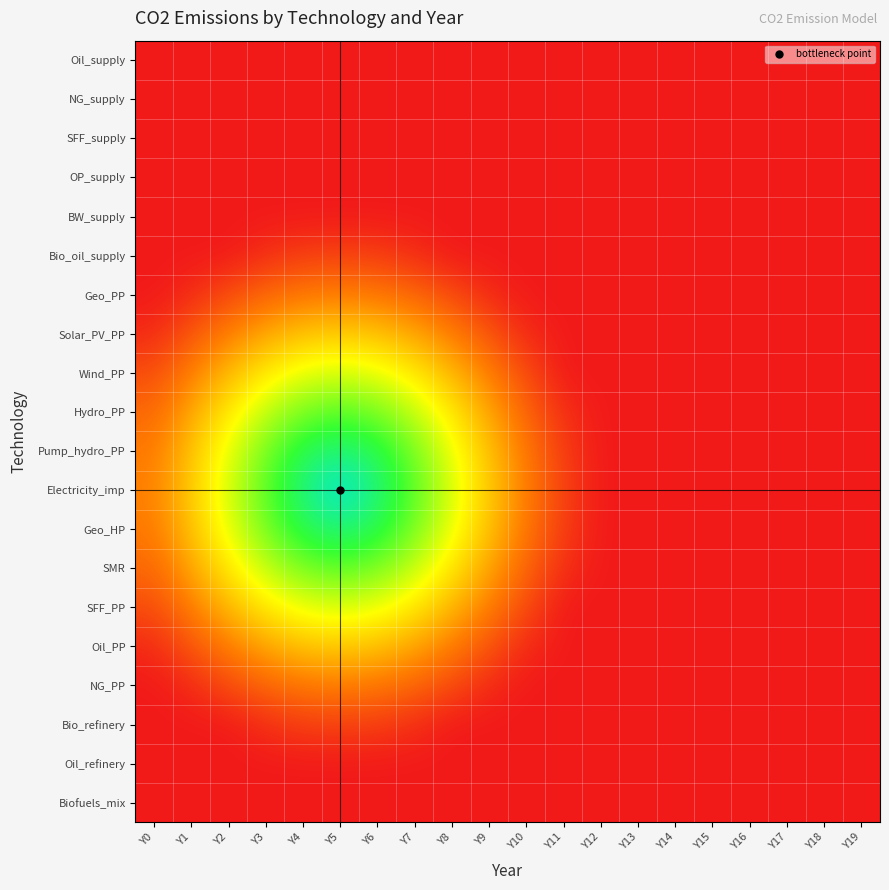

At Y6, list the series in order from largest to smallest.

Electricity_imp, Pump_hydro_PP, Geo_HP, Hydro_PP, SMR, Wind_PP, SFF_PP, Solar_PV_PP, Oil_PP, Geo_PP, NG_PP, Bio_oil_supply, Bio_refinery, Oil_supply, NG_supply, SFF_supply, OP_supply, BW_supply, Oil_refinery, Biofuels_mix